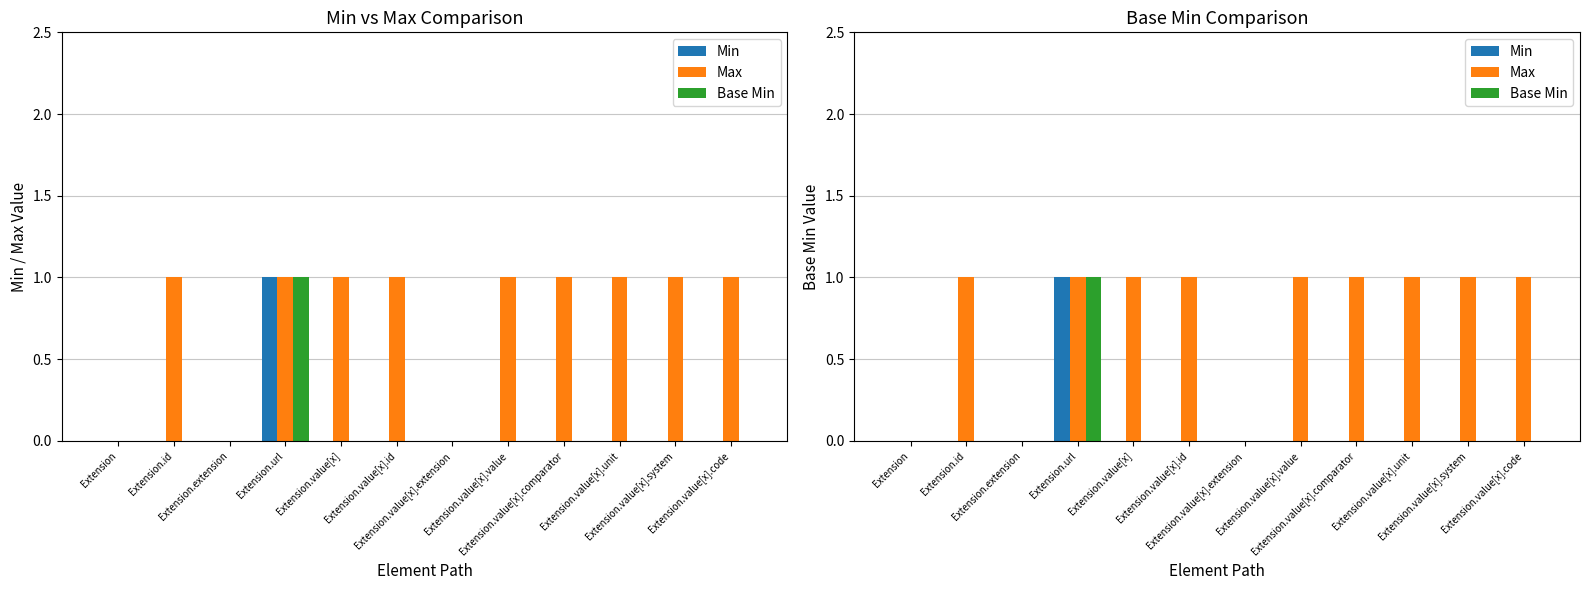

Which series has the widest spread of values?

Min